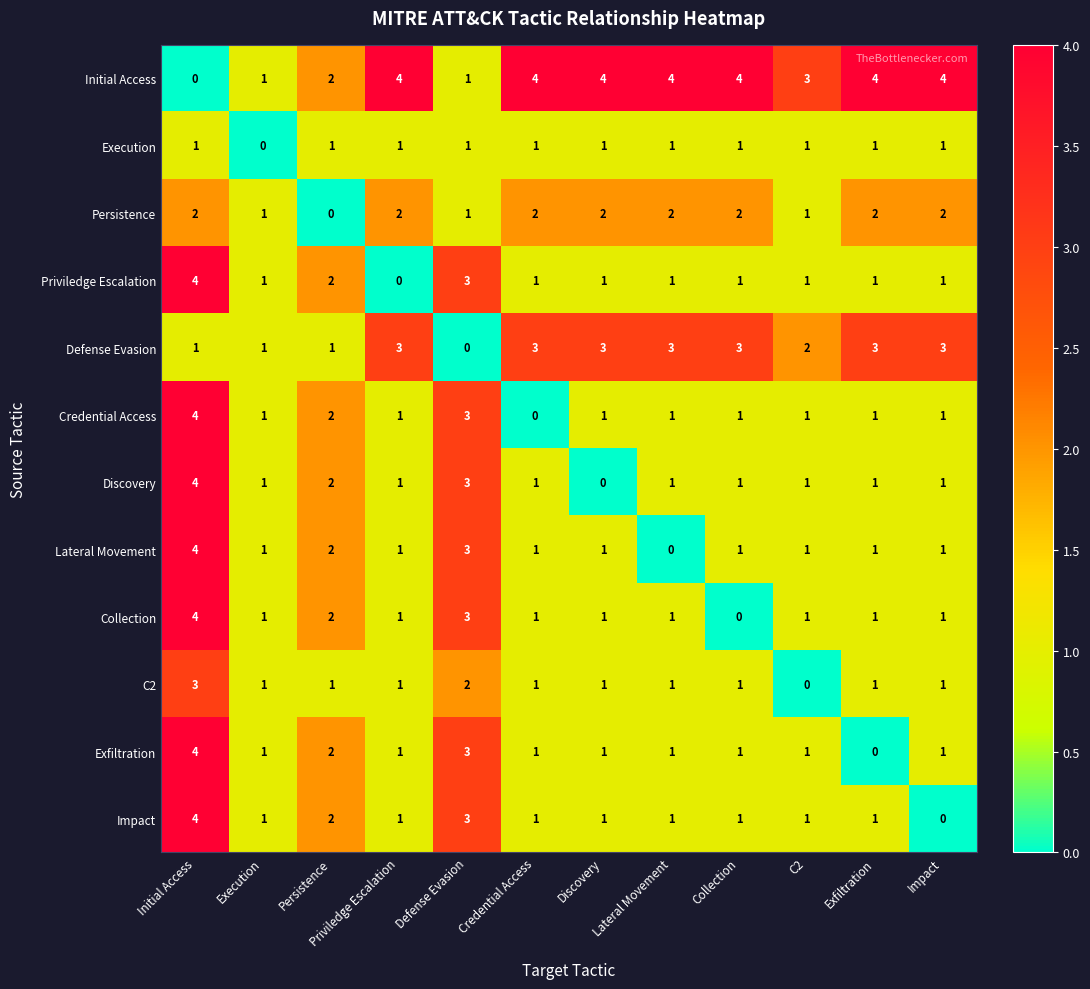

What is the difference between the maximum and minimum values in the Impact series?

4